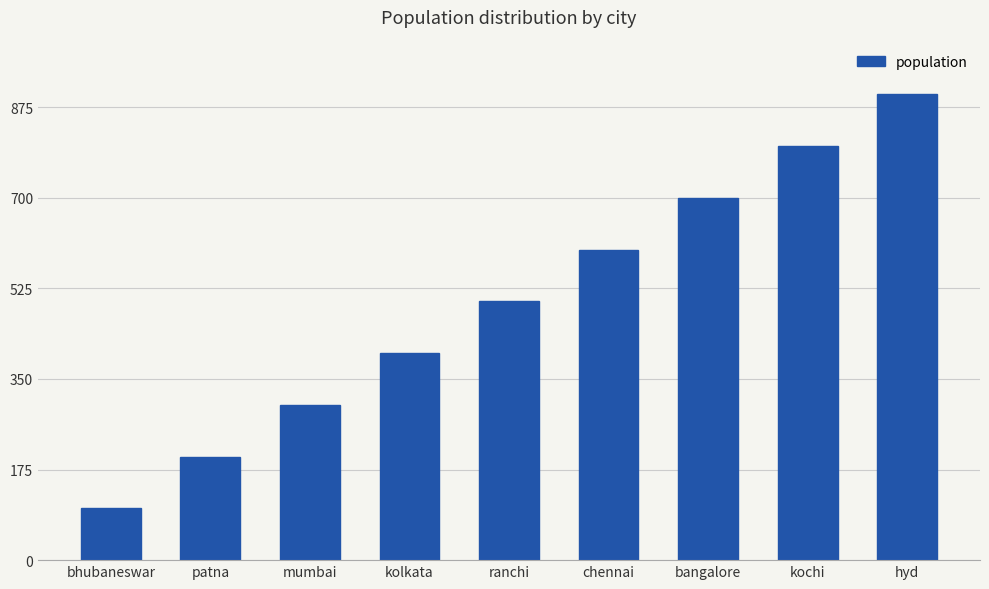

True or false: the data shows 854 at chennai.

False